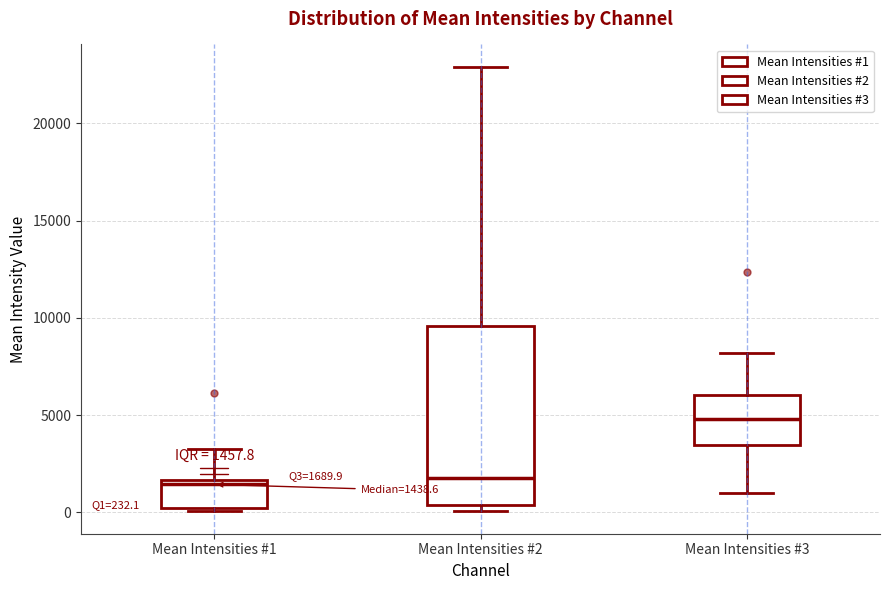

Comparing the boxes themselves (not the whiskers), which one is the tallest?

Mean Intensities #2